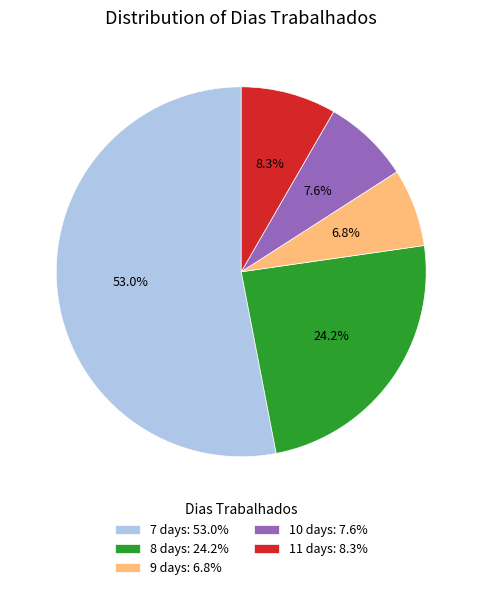

How many segments does this pie chart have?

5